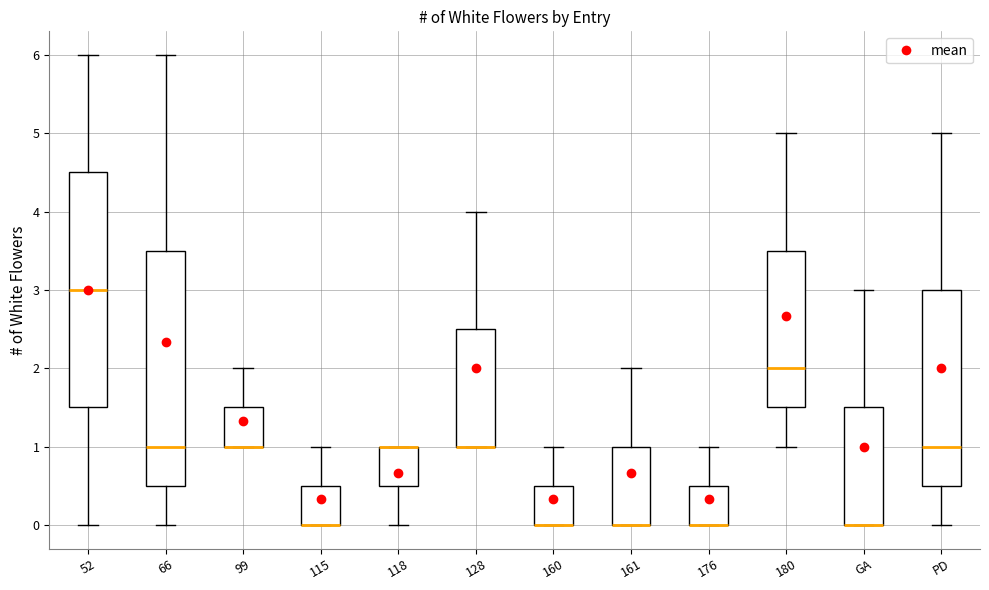

Where does the lower whisker of the box for 66 end on the y-axis? The values are not printed on the chart, so give them approximately, as read against the axis.

0.0